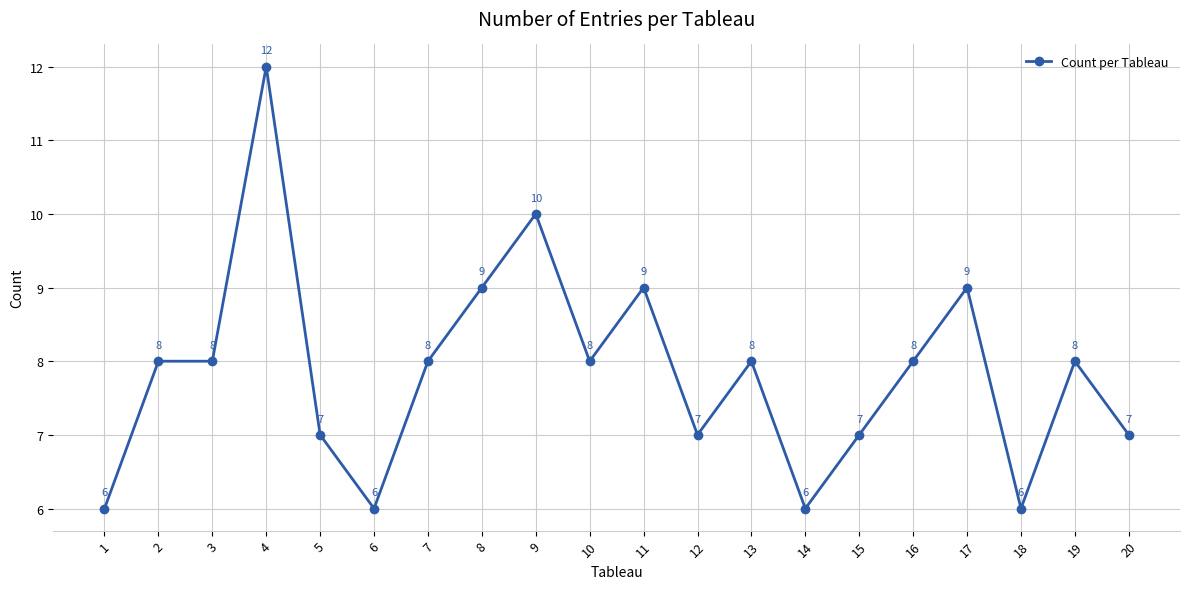

What is the value of the 19th point from the left?

8